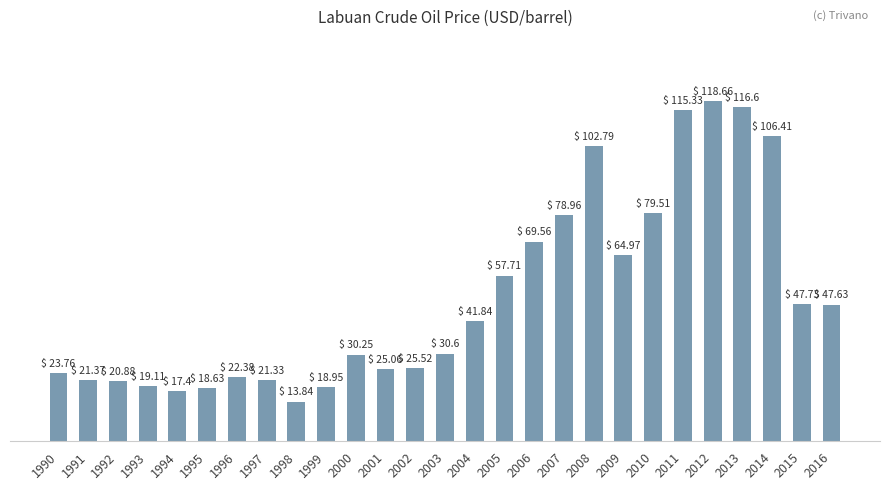

Is it true that the value at 2002 is 38.0?

False